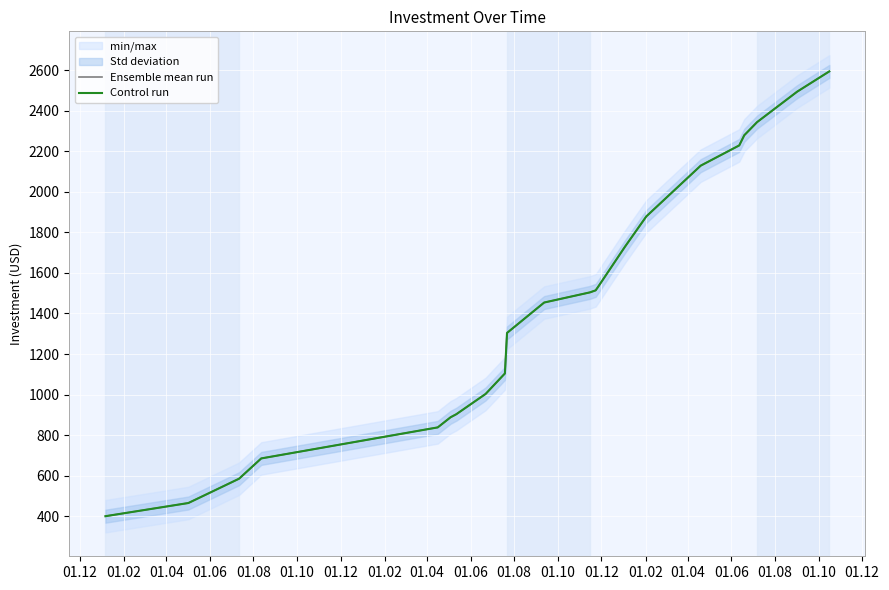

The value of Control run at 01.06 is 2078. True or false?

False